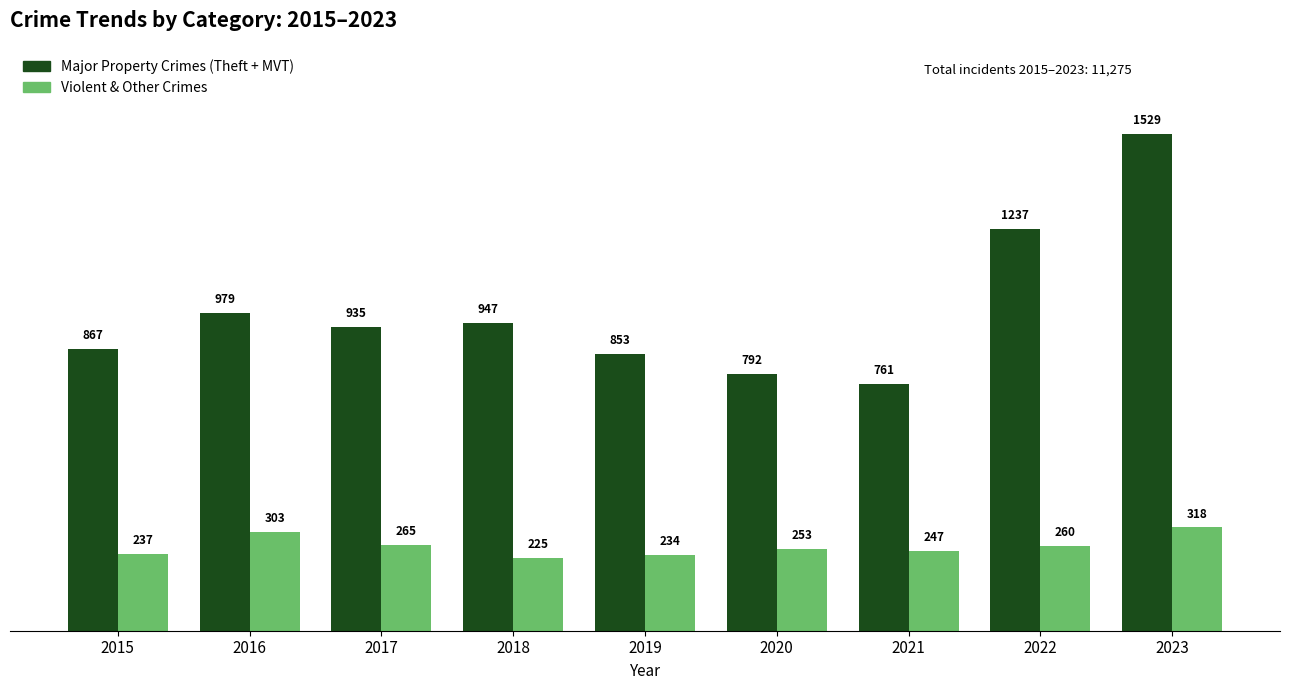

At which label is Violent & Other Crimes closest to 271?

2017